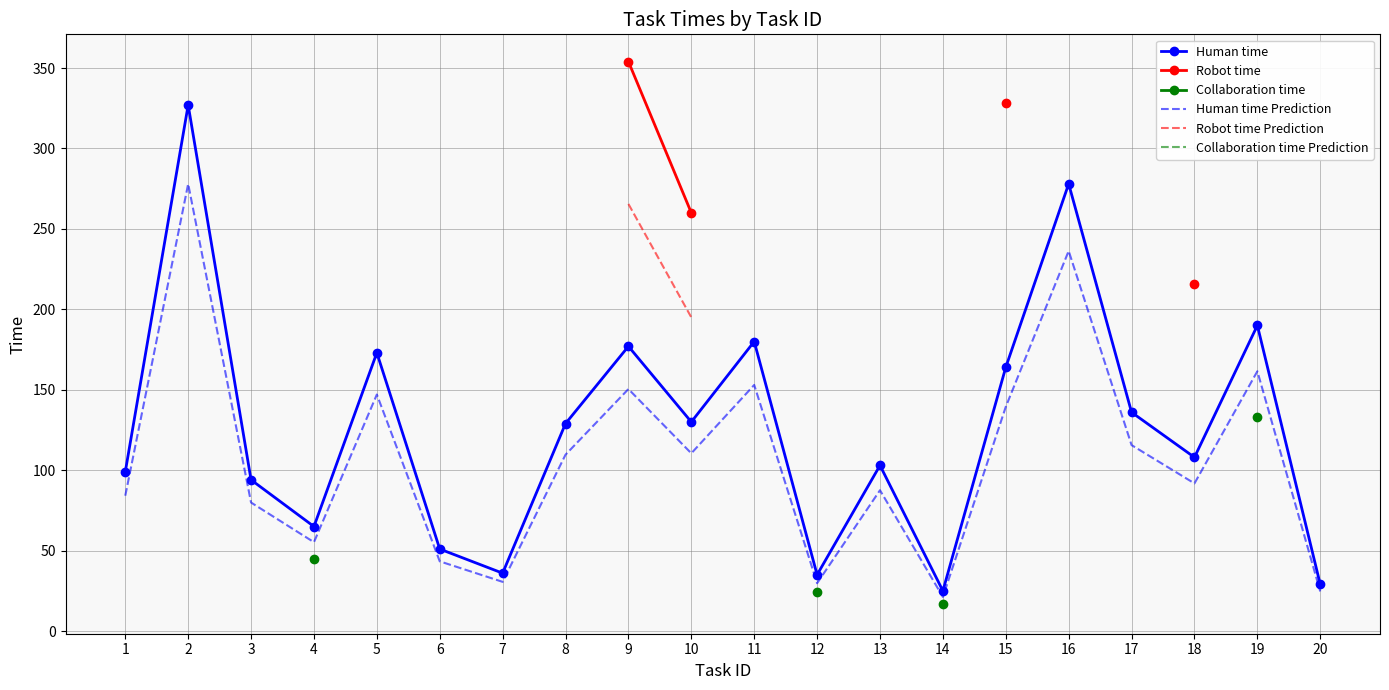

What is the highest value of the Human time series?

327.0